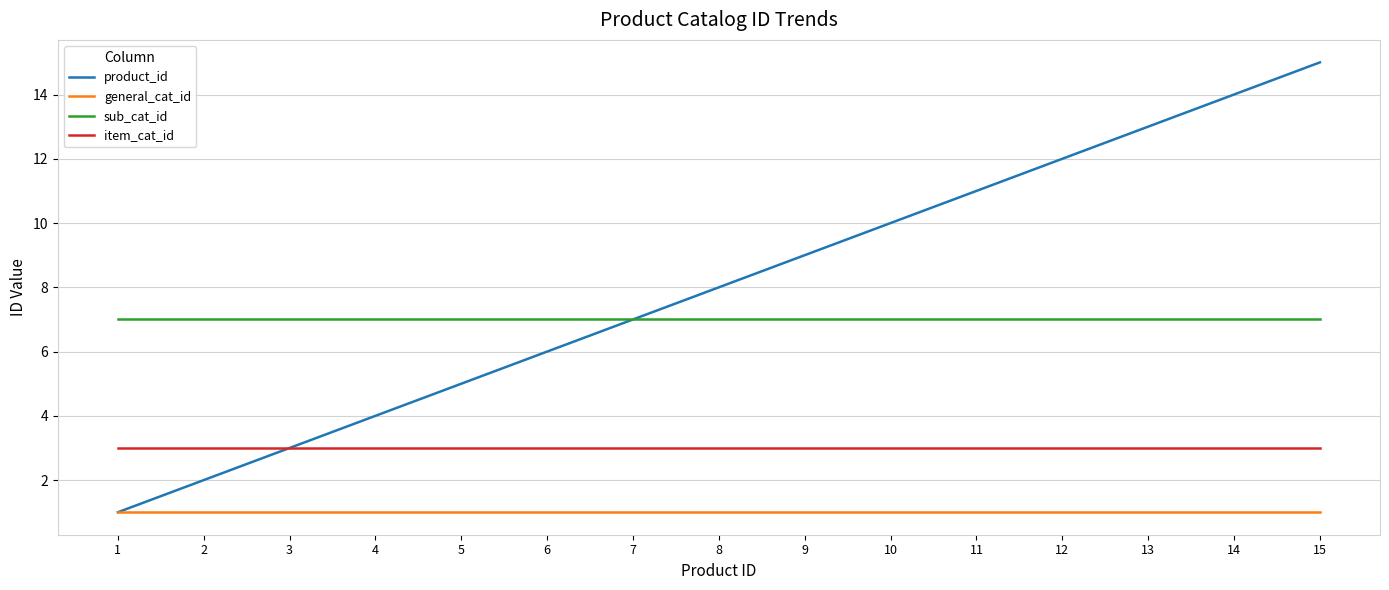

What is the difference between the highest and lowest values at 1?

6